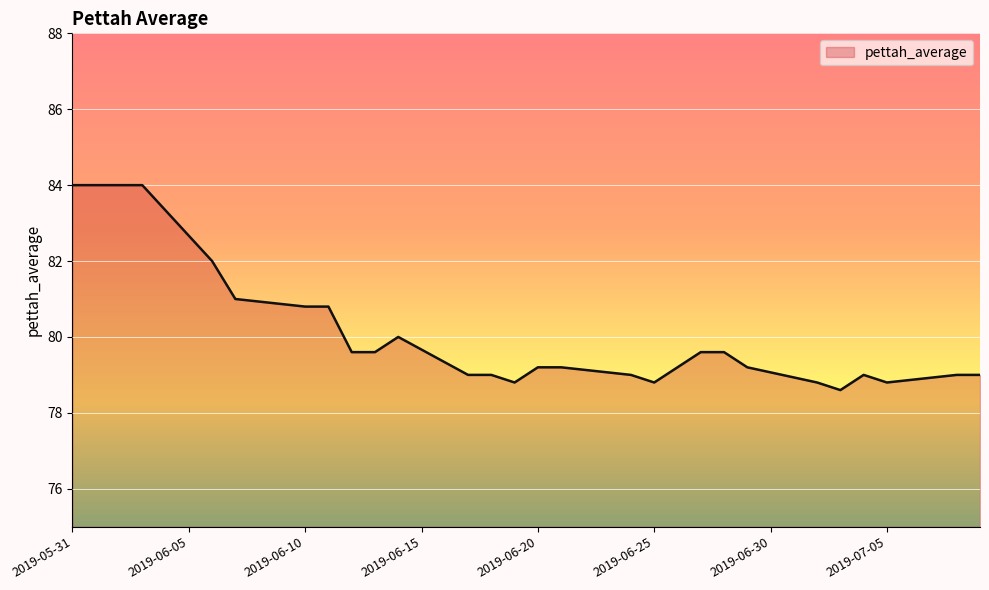

What is the difference between the maximum and minimum values?

5.4